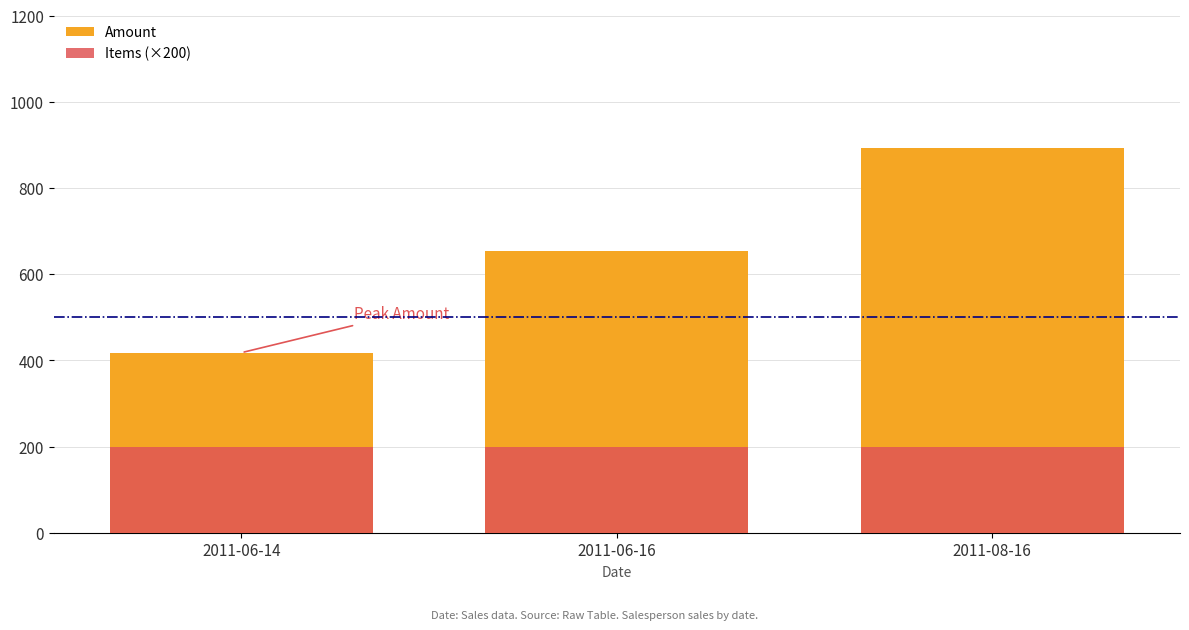

Is the value of Items (×200) at 2011-06-14 greater than the value of Amount at 2011-06-16?

No